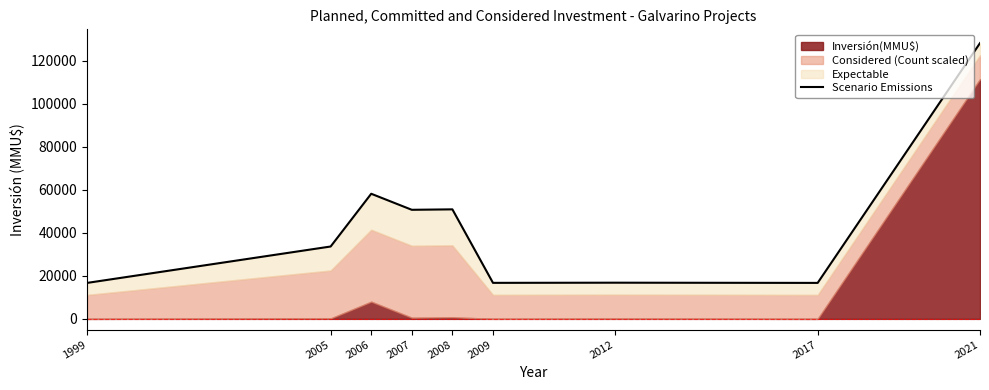

Which category has the lowest value across all series?

1999